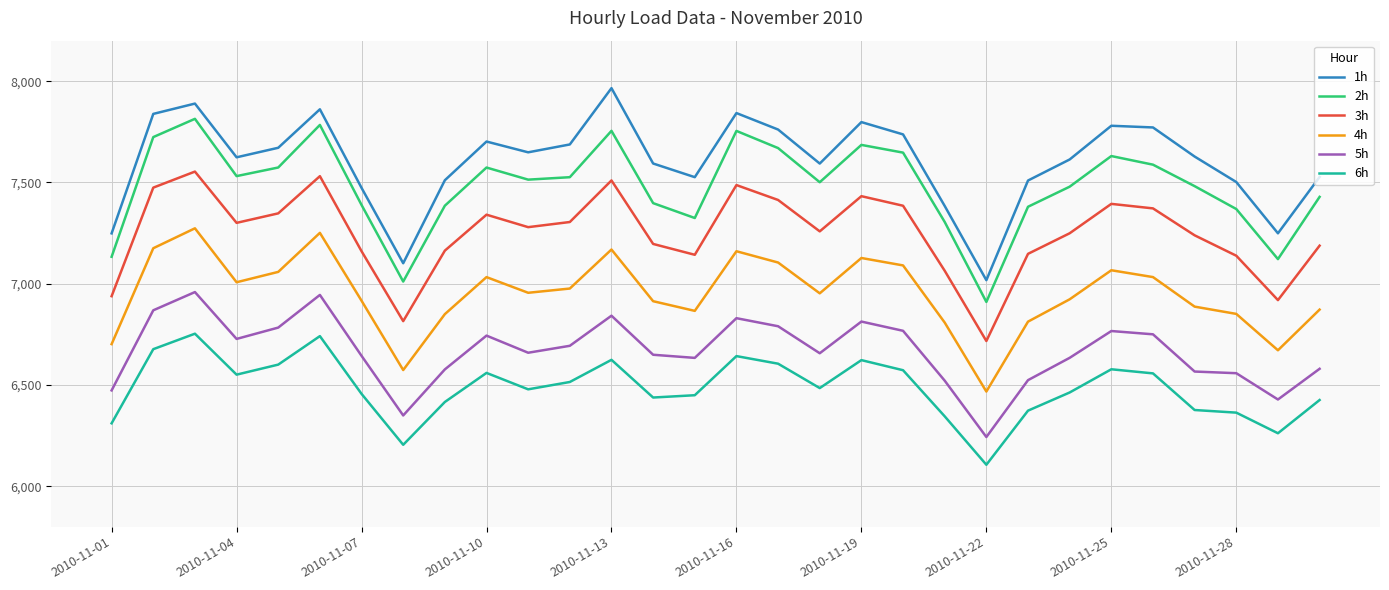

True or false: 5h and 2h intersect in this chart.

False